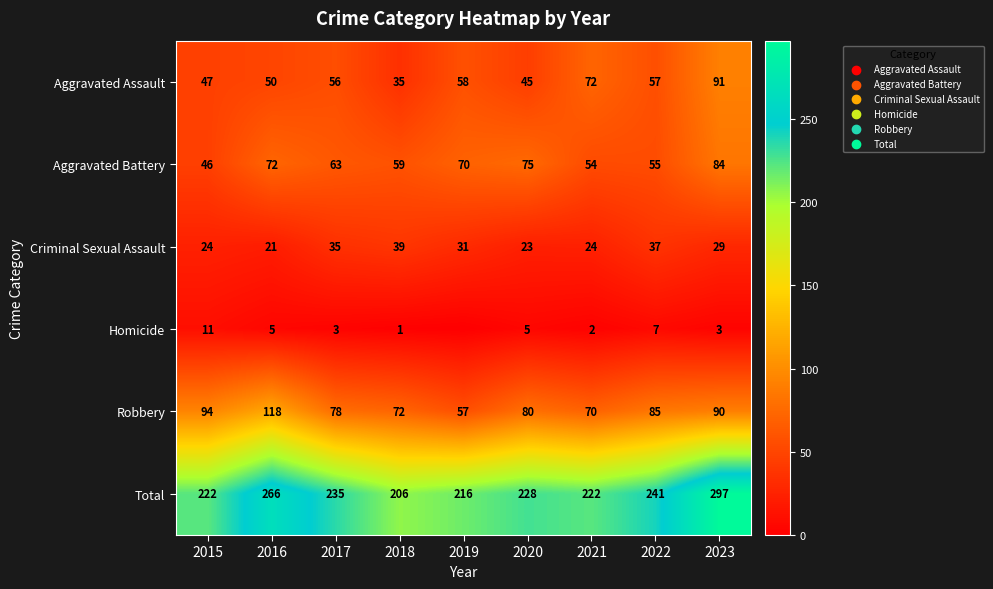

Rank the series at 2020 from highest to lowest value.

Total, Robbery, Aggravated Battery, Aggravated Assault, Criminal Sexual Assault, Homicide